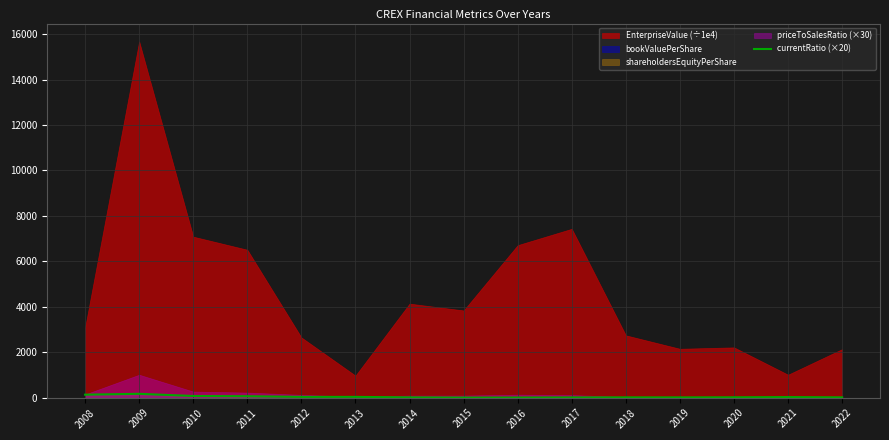

At which label is the value closest to 90?

2010